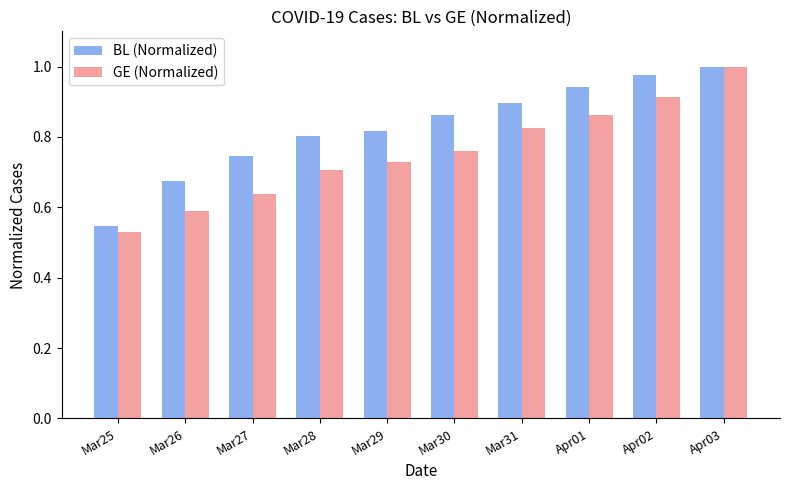

List the labels in order of BL (Normalized) value, smallest first.

Mar25, Mar26, Mar27, Mar28, Mar29, Mar30, Mar31, Apr01, Apr02, Apr03